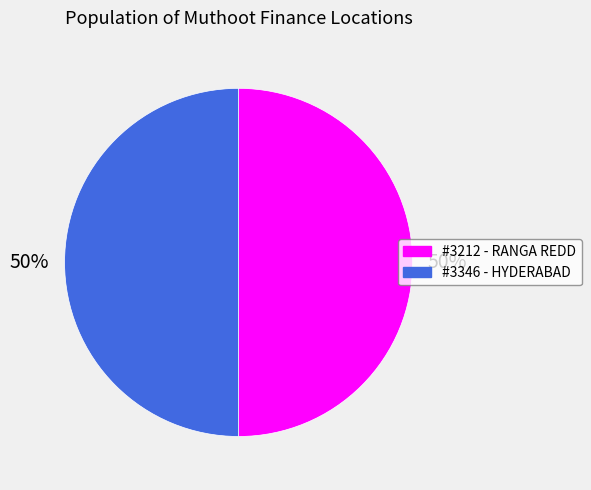

To the nearest percent, what is the average slice percentage?

50%